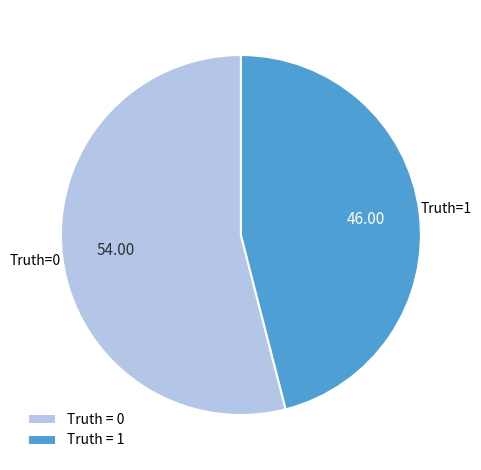

Count the number of slices in the pie.

2